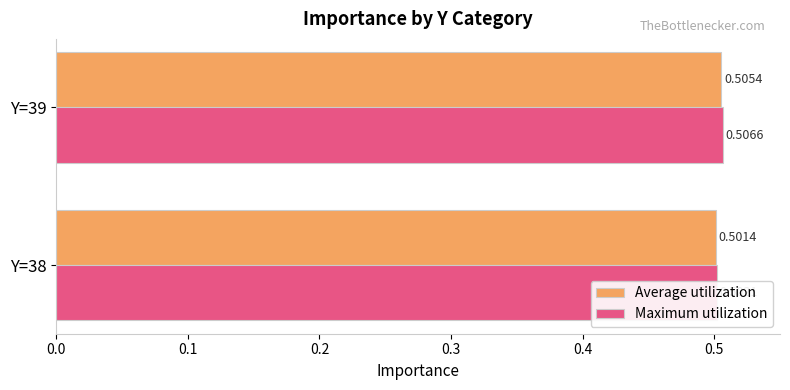

What is the sum of all Maximum utilization values?

1.0